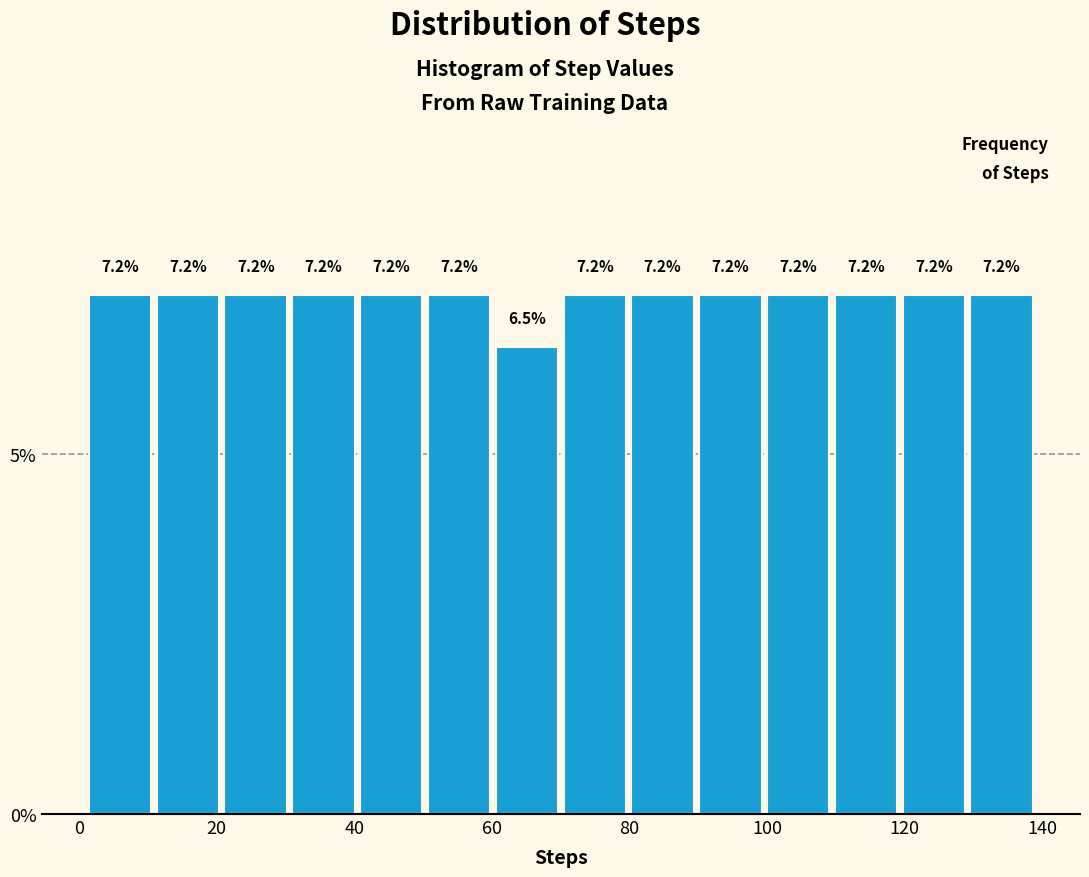

Reading left to right, list every bar in this chart as the range it spans on the x-axis followed by its height. The bar edges are not printed on the chart, so give them approximately, as read against the axis.

2 to 10: 7.2
10 to 20: 7.2
20 to 30: 7.2
30 to 40: 7.2
40 to 50: 7.2
50 to 60: 7.2
60 to 70: 6.5
70 to 80: 7.2
80 to 90: 7.2
90 to 100: 7.2
100 to 110: 7.2
110 to 120: 7.2
120 to 130: 7.2
130 to 140: 7.2